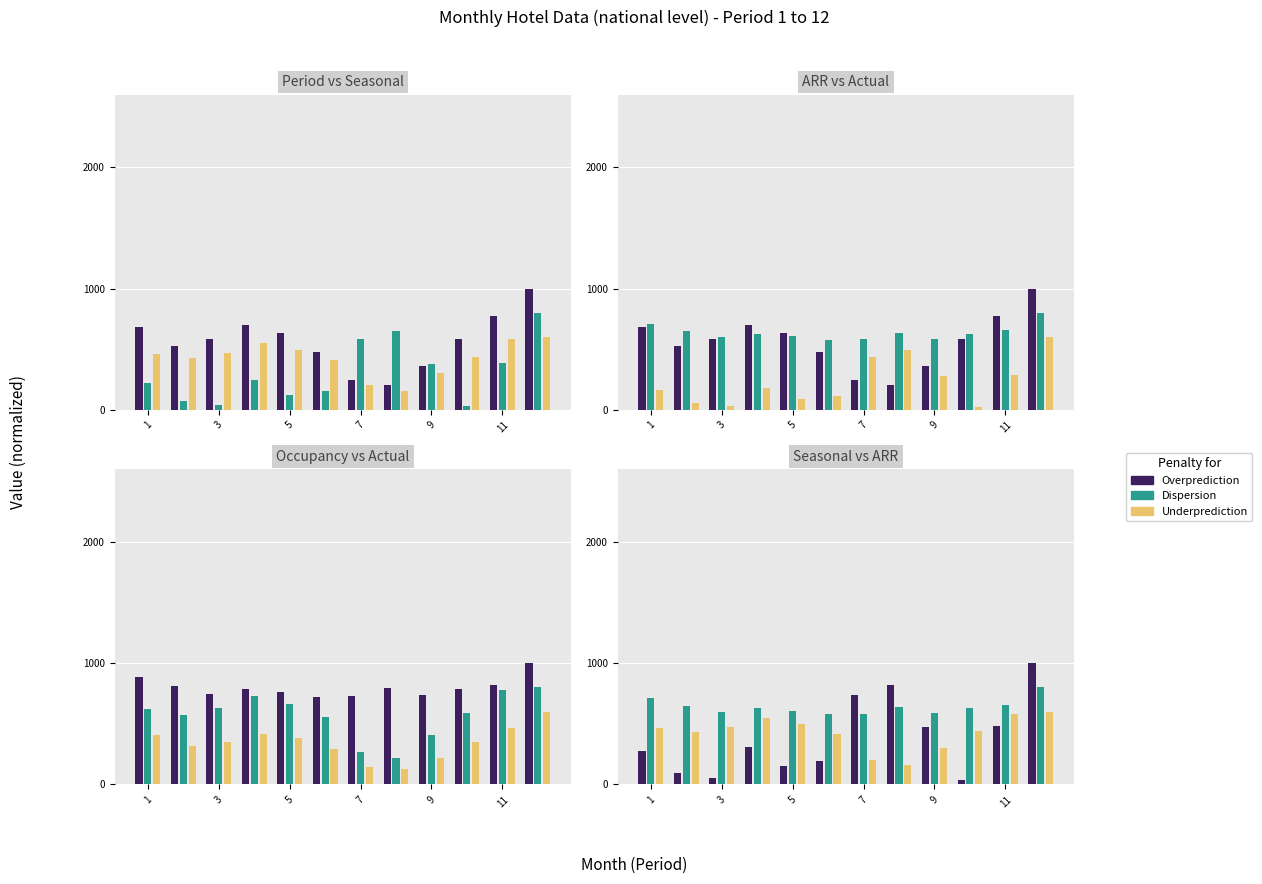

How many bars are there in each group?

3